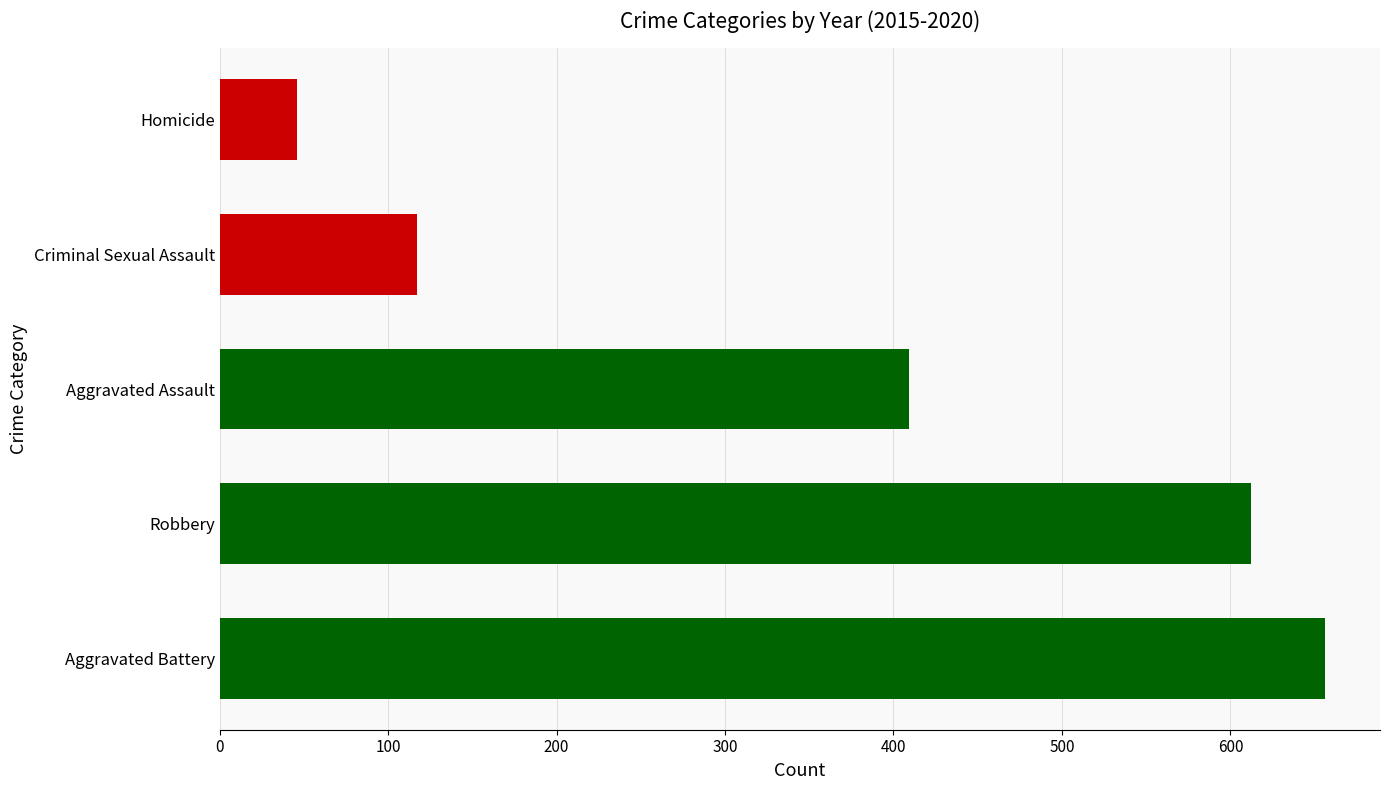

Which category has the lowest value across all series?

Homicide